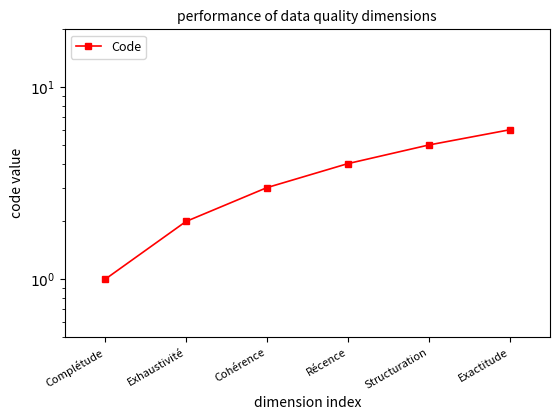

Between Structuration and Exhaustivité, which is larger?

Structuration